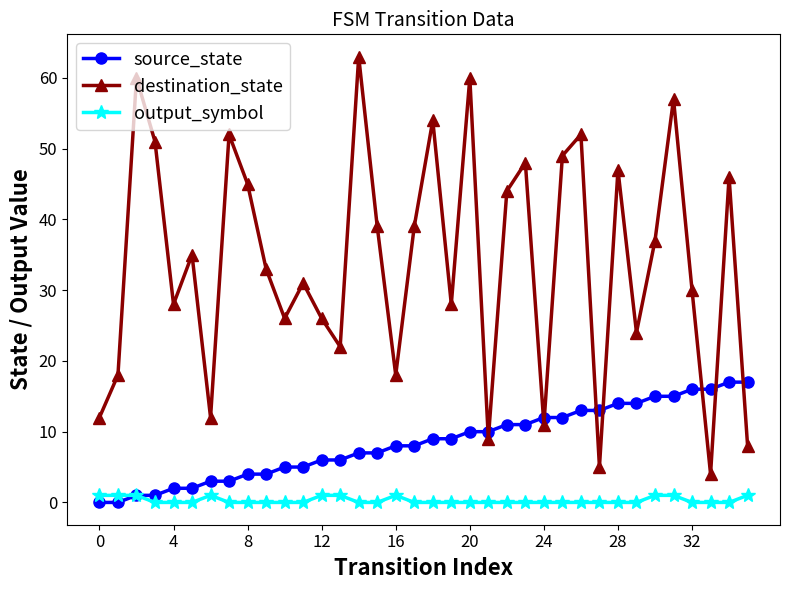

Which series has the largest total across all categories?

destination_state